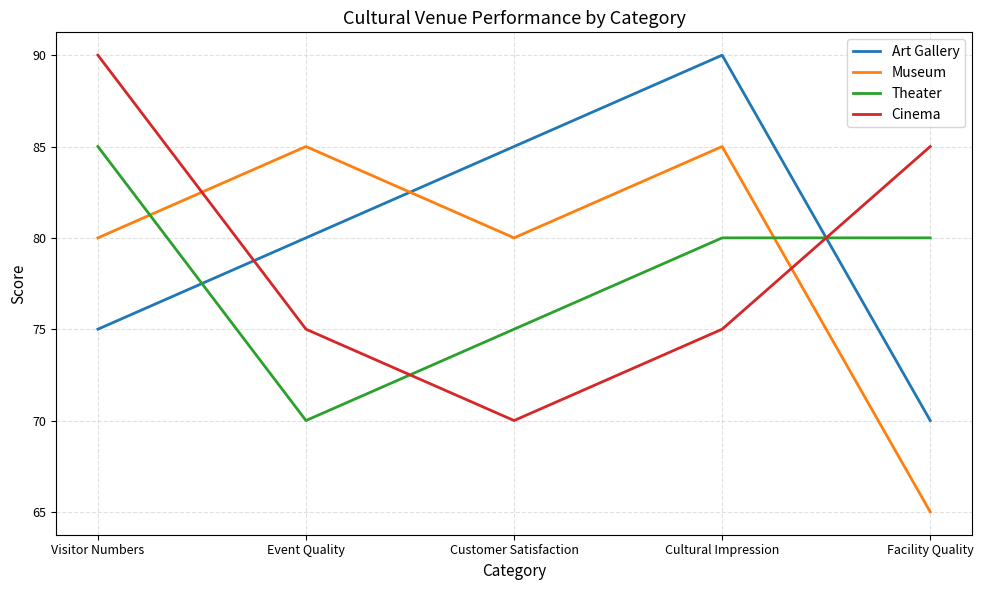

What are all the series names shown in the legend?

Art Gallery, Museum, Theater, Cinema